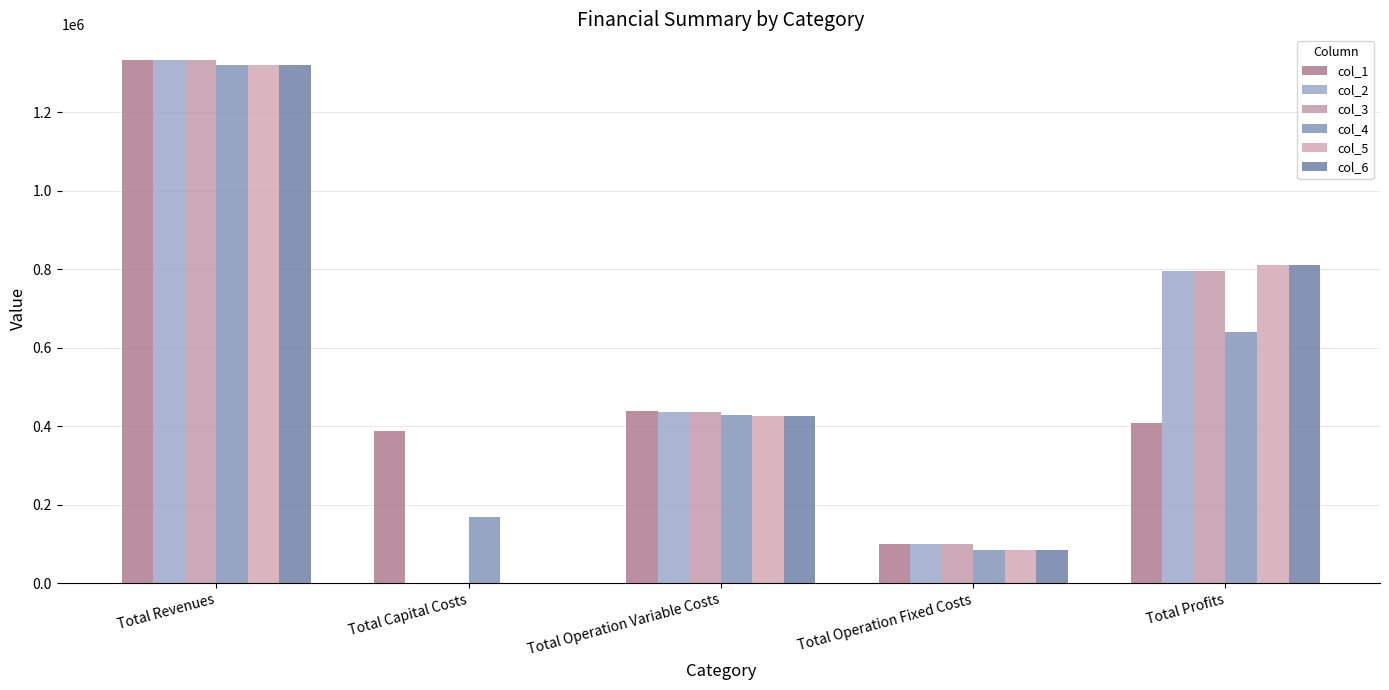

Which category has the lowest value in the col_5 series?

Total Capital Costs